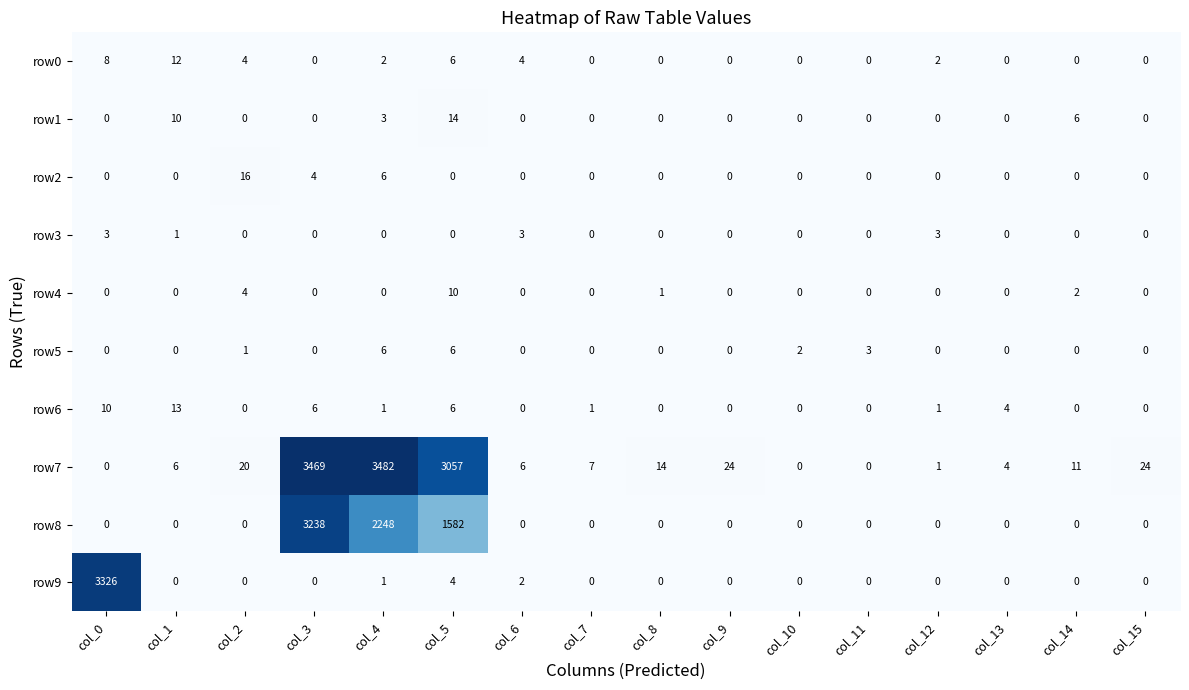

The value of row2 at col_6 is 7. True or false?

False